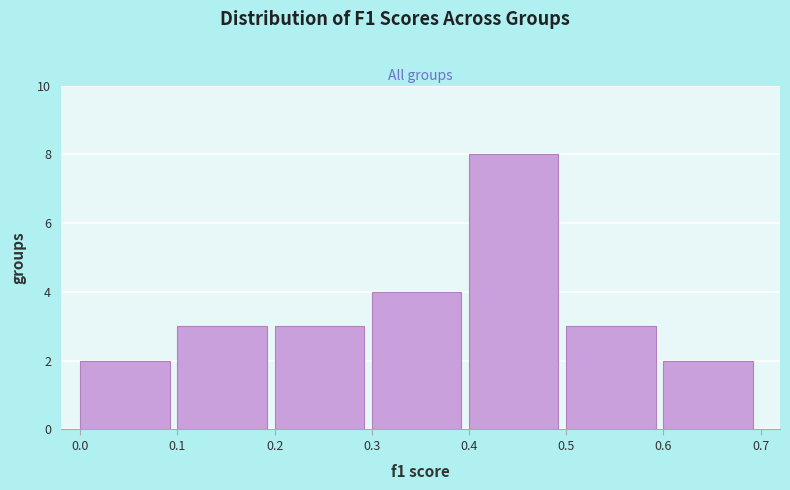

Reading left to right, list every bar in this chart as the range it spans on the x-axis followed by its height. The values are not printed on the chart, so give them approximately, as read against the axis.

0.0 to 0.1: 2
0.1 to 0.2: 3
0.2 to 0.3: 3
0.3 to 0.4: 4
0.4 to 0.5: 8
0.5 to 0.6: 3
0.6 to 0.7: 2